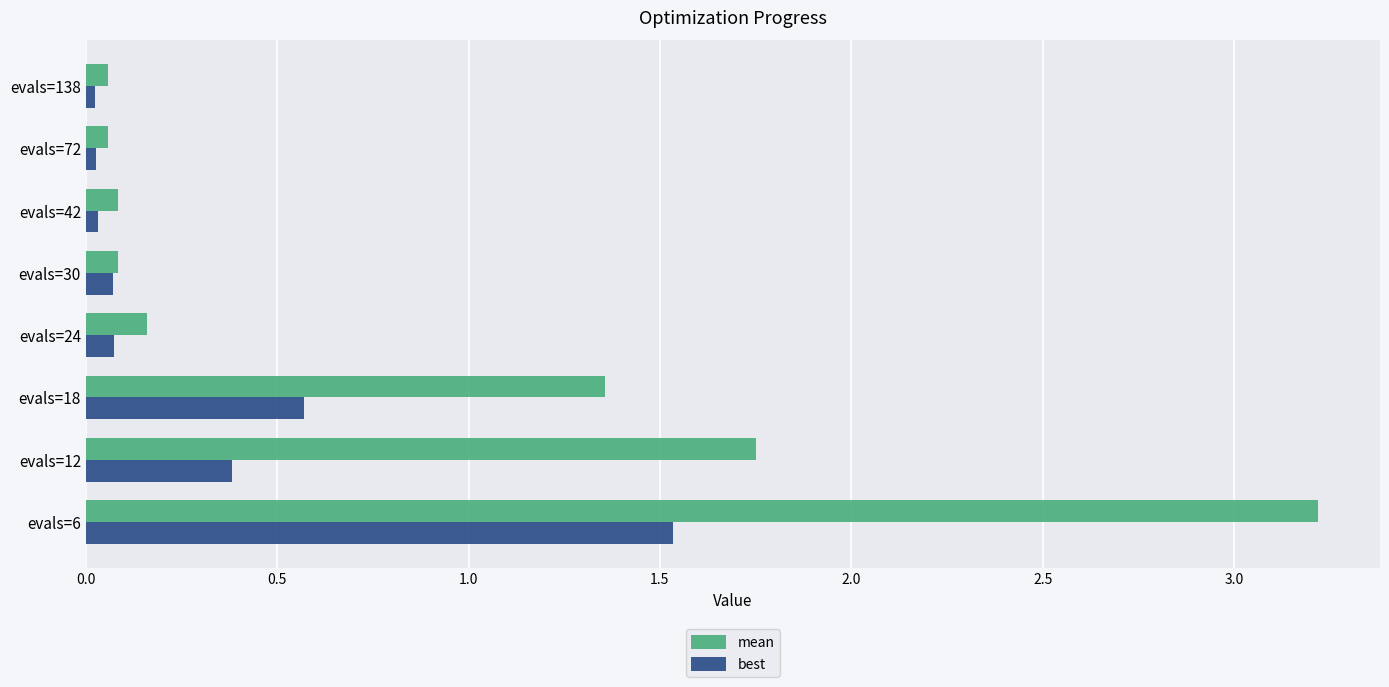

Which series has the largest total across all categories?

mean